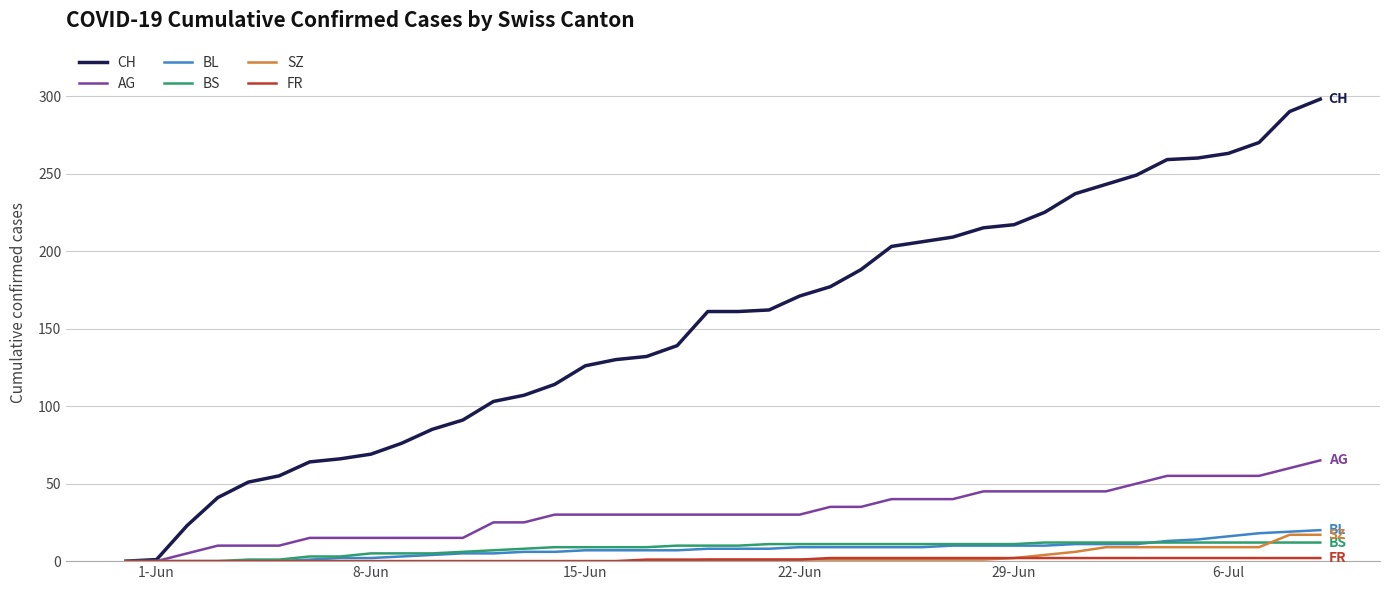

Which series has the widest spread of values?

CH